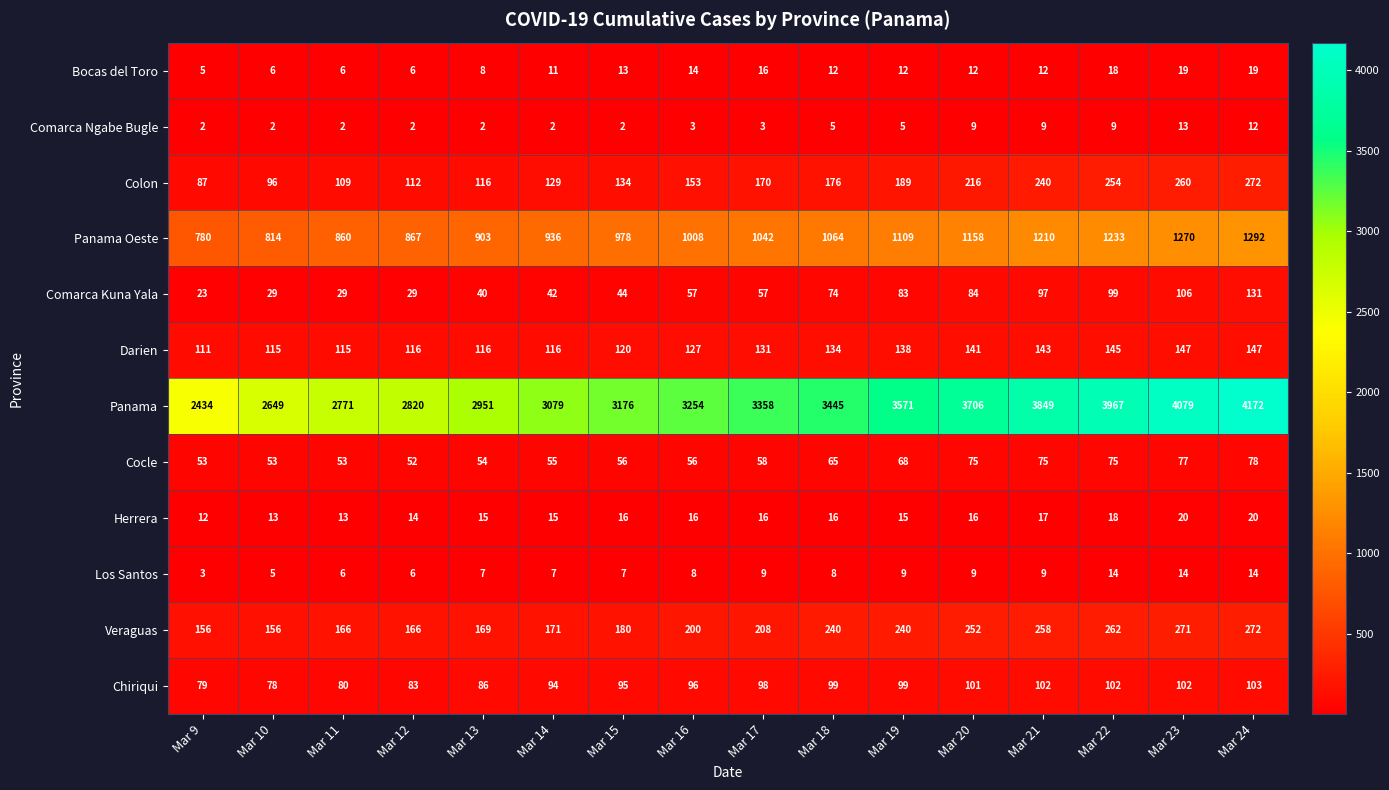

Rank the series at Mar 14 from highest to lowest value.

Panama, Panama Oeste, Veraguas, Colon, Darien, Chiriqui, Cocle, Comarca Kuna Yala, Herrera, Bocas del Toro, Los Santos, Comarca Ngabe Bugle